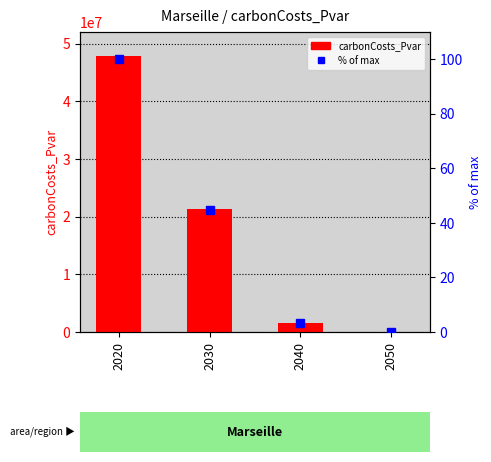

How many groups of bars are there?

4